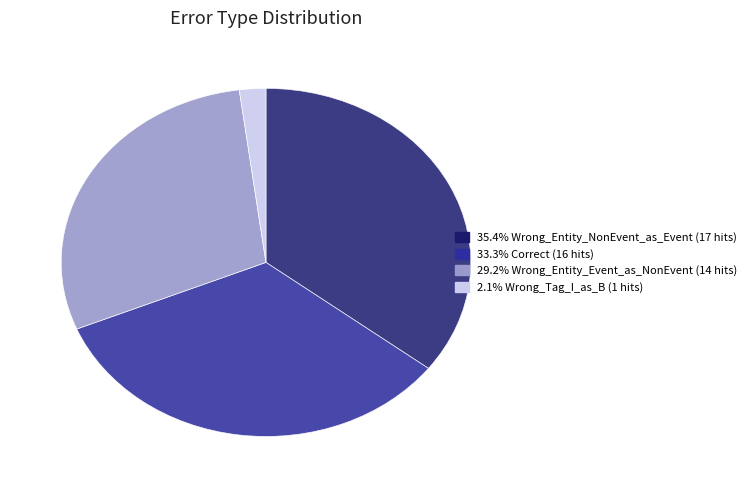

Does any single category account for the majority?

No